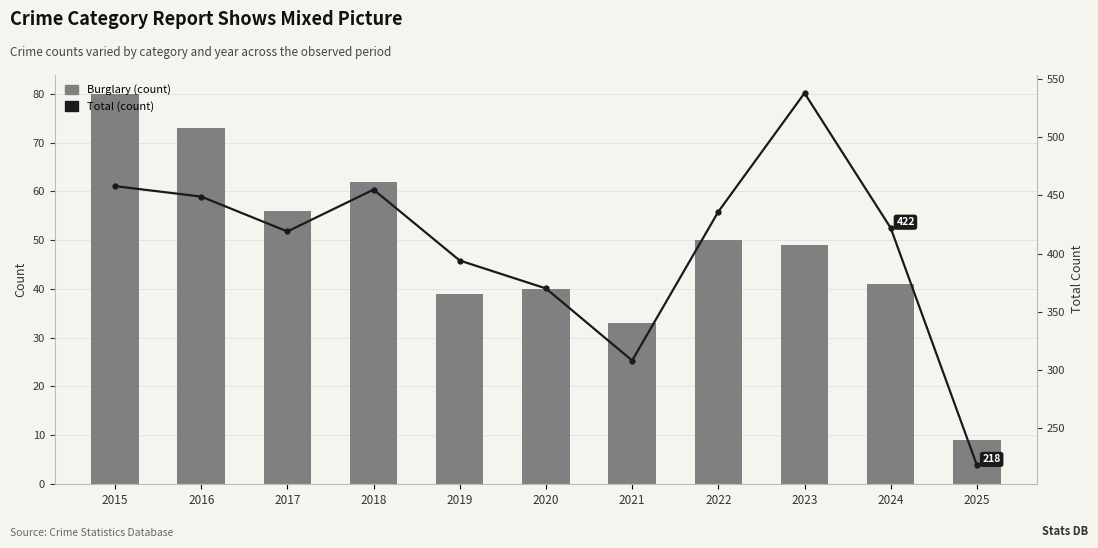

Where does the Burglary (count) series first go above 49?

2015